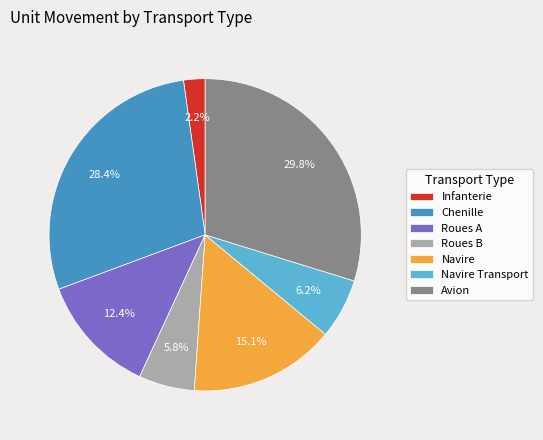

To the nearest percent, what is the difference between the largest and smallest slice percentages?

28%